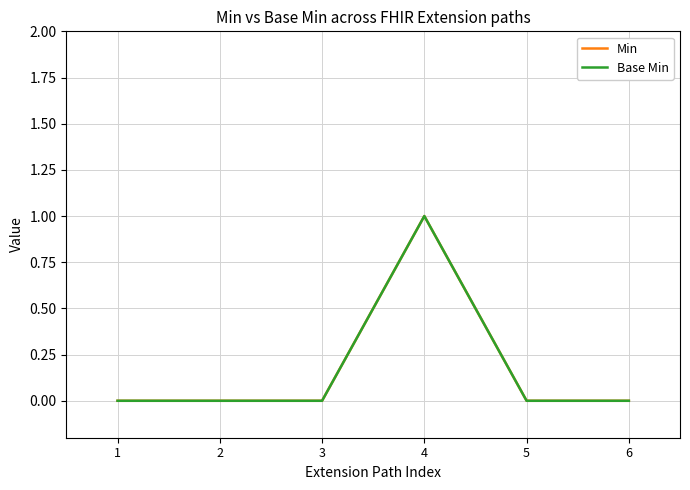

Reading right to left, list all the values displayed in this chart.

Min: 6=0	5=0	4=1	3=0	2=0	1=0
Base Min: 6=0	5=0	4=1	3=0	2=0	1=0